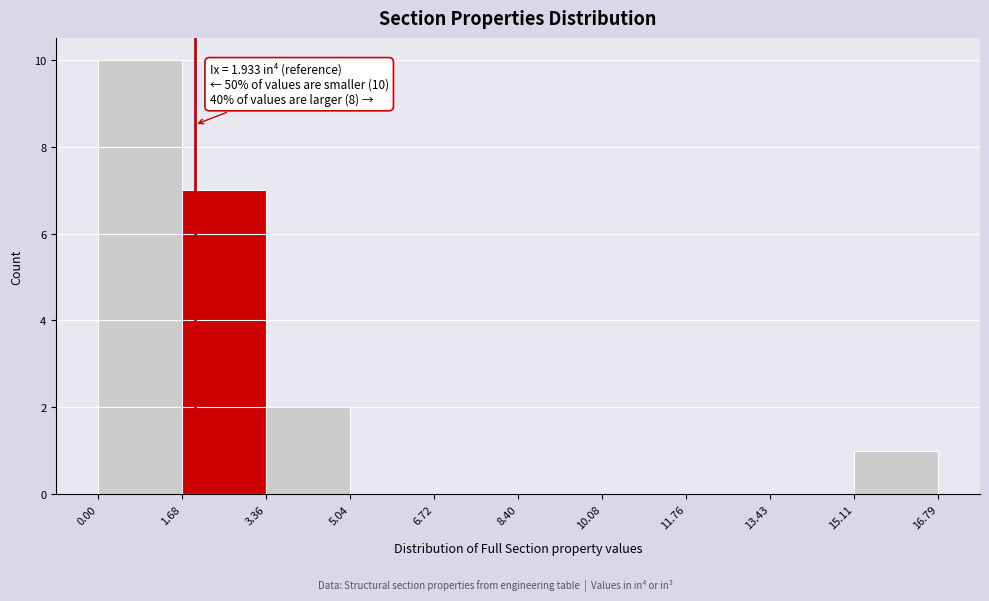

Over which range of the x-axis is the bar tallest?

0.00 to 1.68